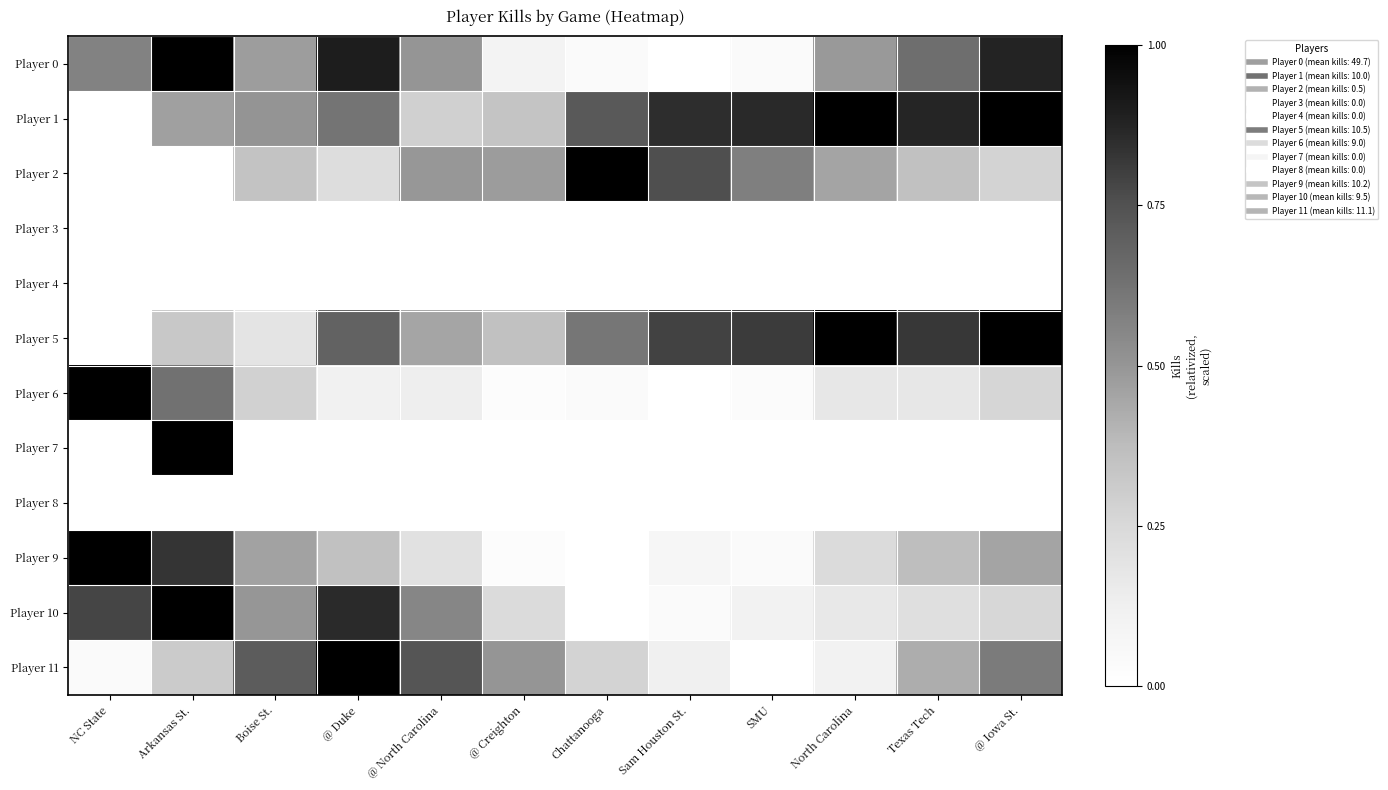

Count the number of data series in this chart.

12